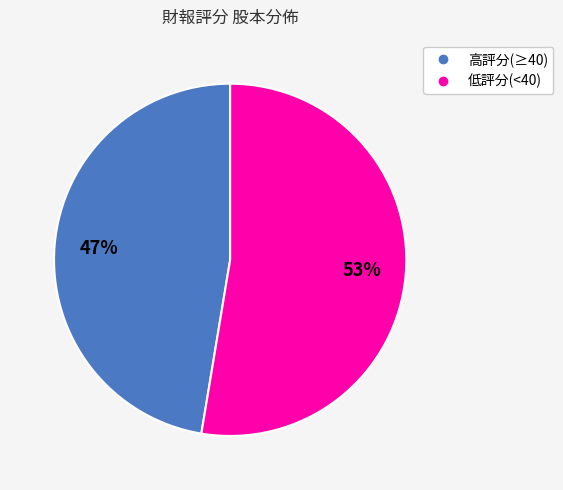

Is there a majority slice in this chart?

Yes